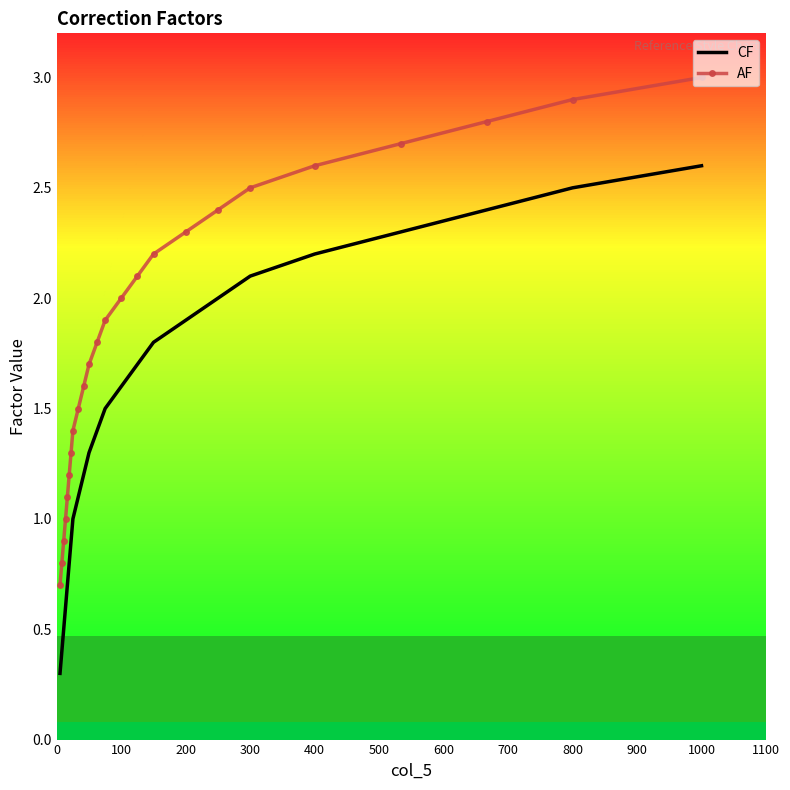

What is the smallest value displayed?

0.3